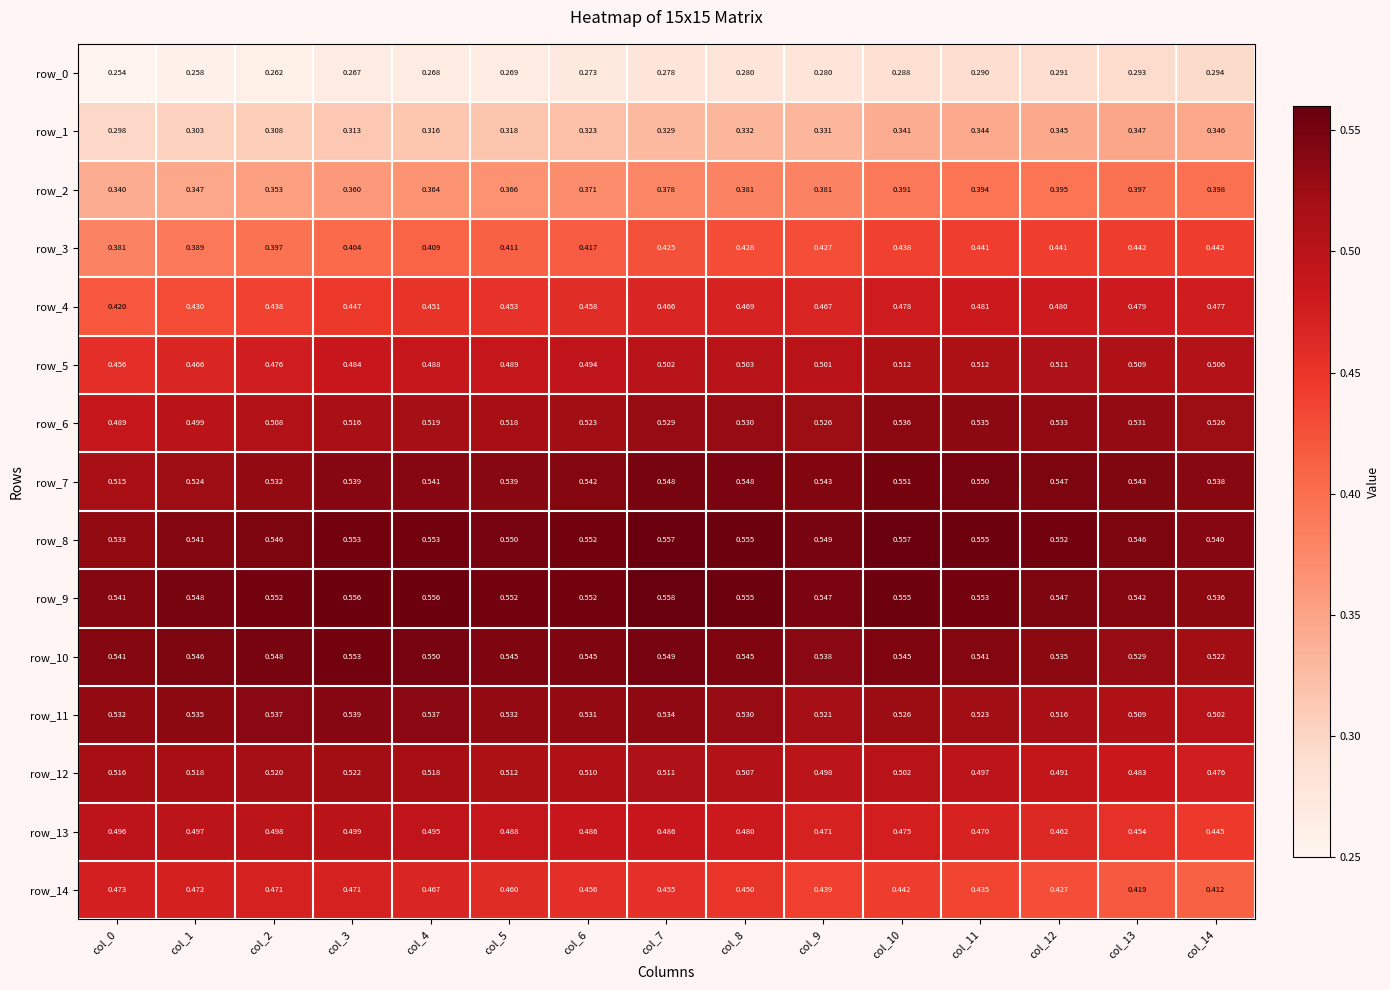

At col_7, list the series in order from largest to smallest.

row_9, row_8, row_10, row_7, row_11, row_6, row_12, row_5, row_13, row_4, row_14, row_3, row_2, row_1, row_0